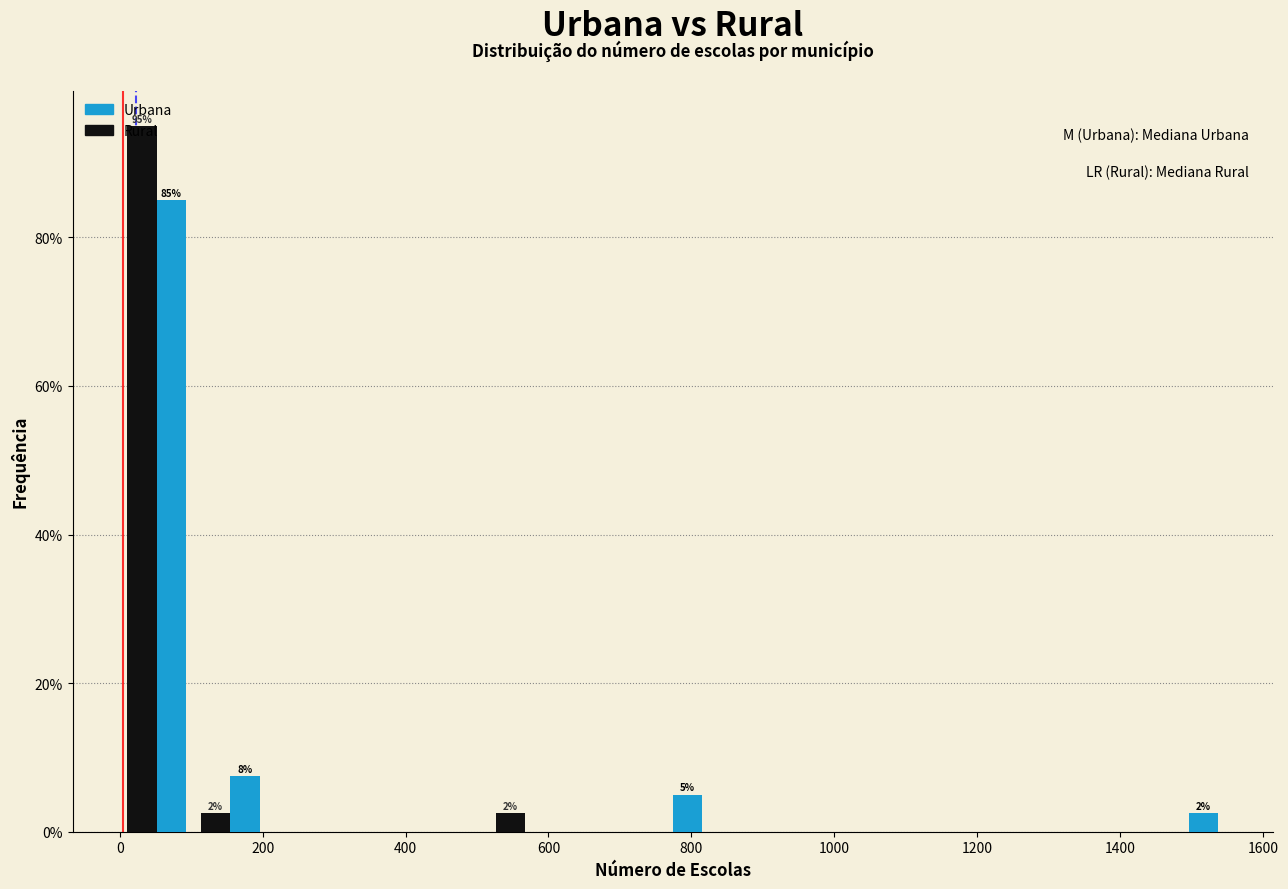

In the Rural series, which range on the x-axis has the tallest bar?

0 to 100